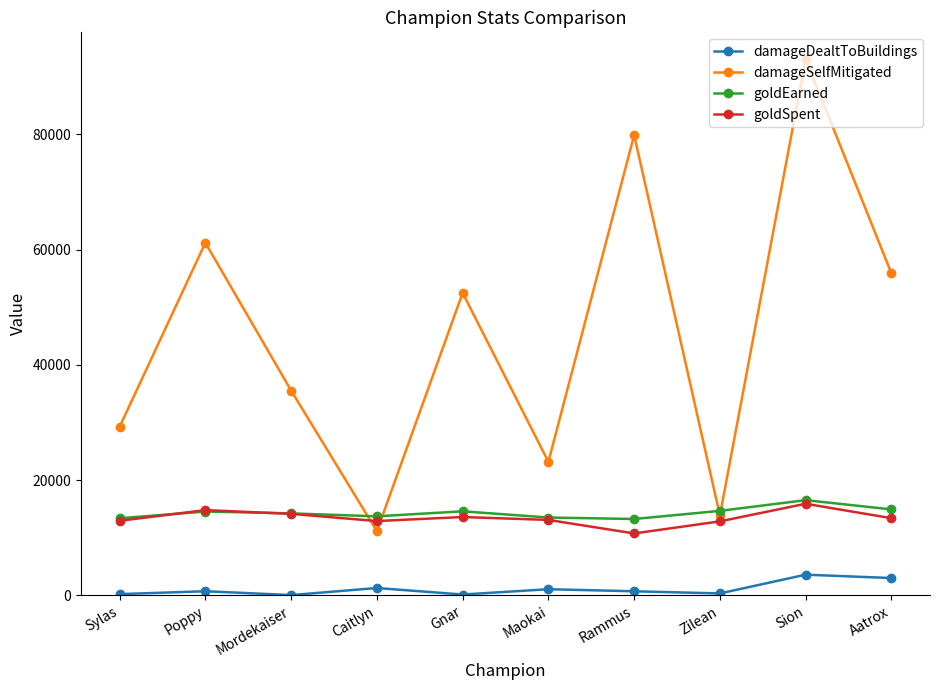

What is the total value across all series at Zilean?

41744